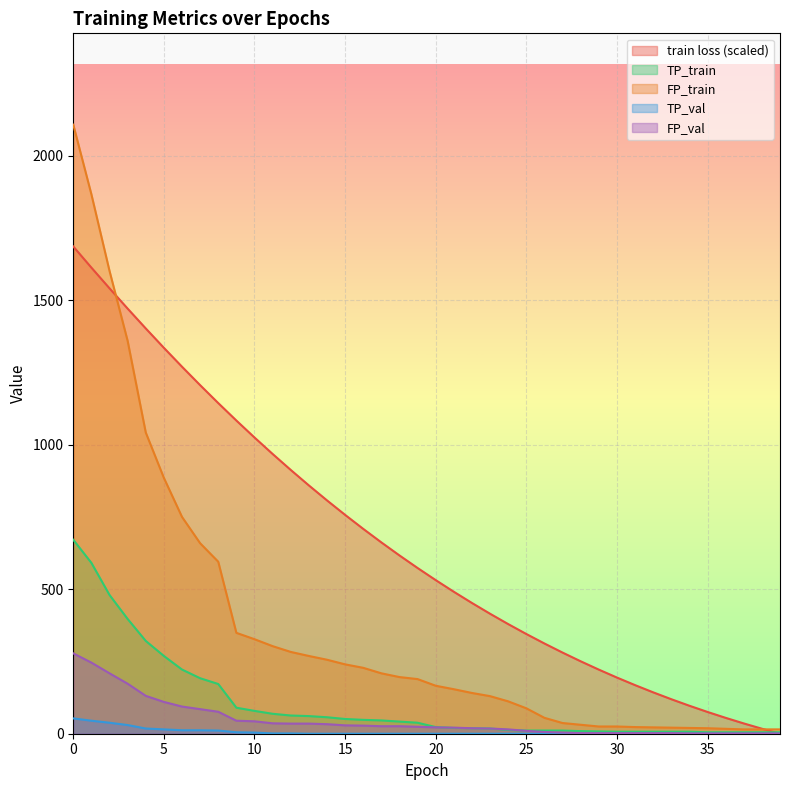

Rank the series by their maximum value, from lowest to highest.

TP_val, FP_val, TP_train, train loss (scaled), FP_train